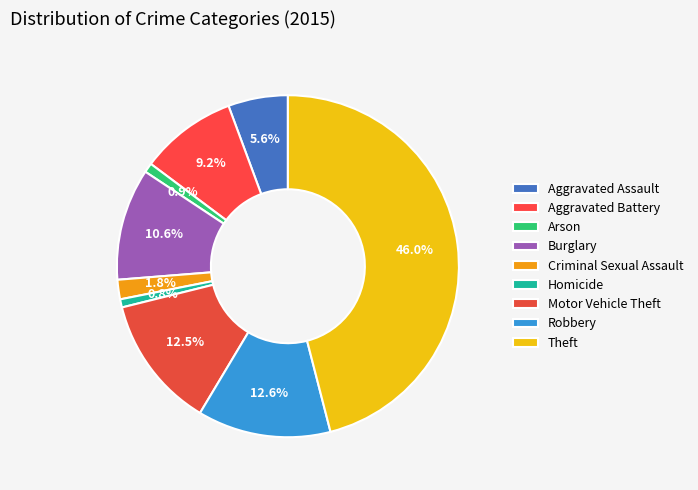

Between Motor Vehicle Theft and Aggravated Assault, which is larger?

Motor Vehicle Theft